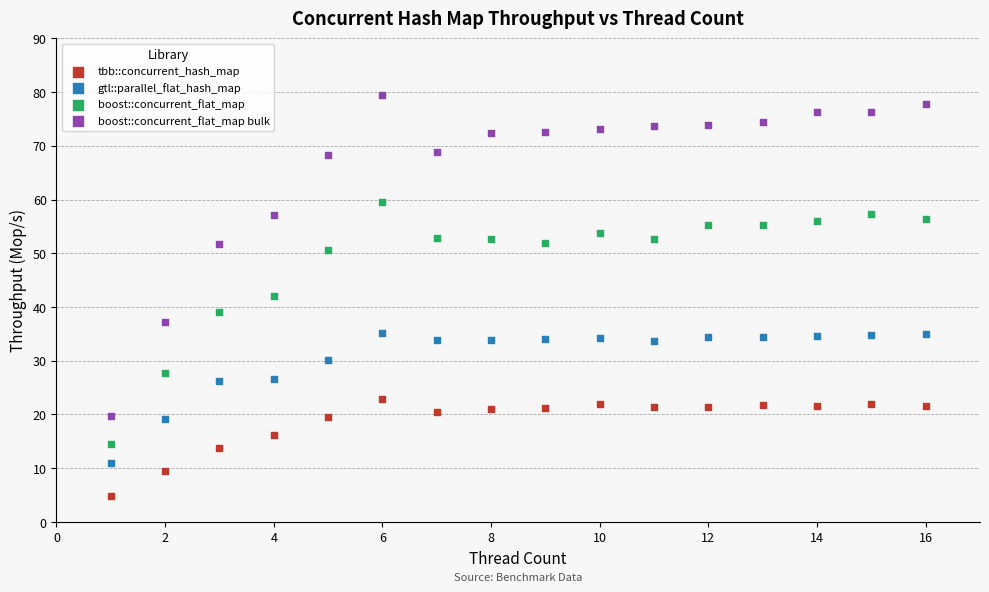

Which series reaches the minimum Y coordinate?

tbb::concurrent_hash_map